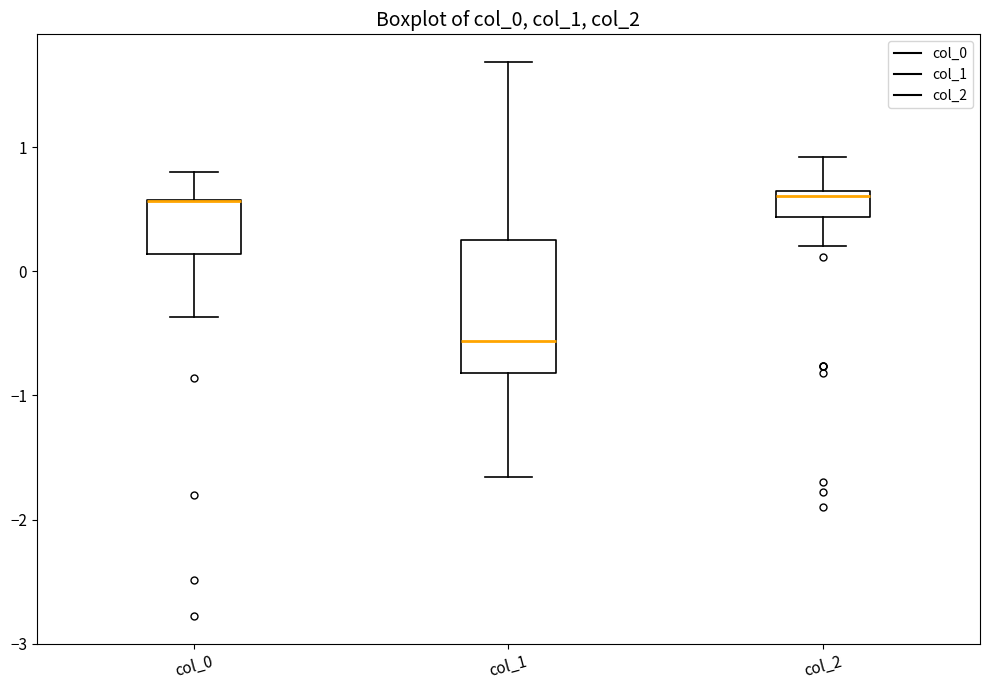

Where does the lower whisker of the box for col_2 end on the y-axis? The values are not printed on the chart, so give them approximately, as read against the axis.

0.2